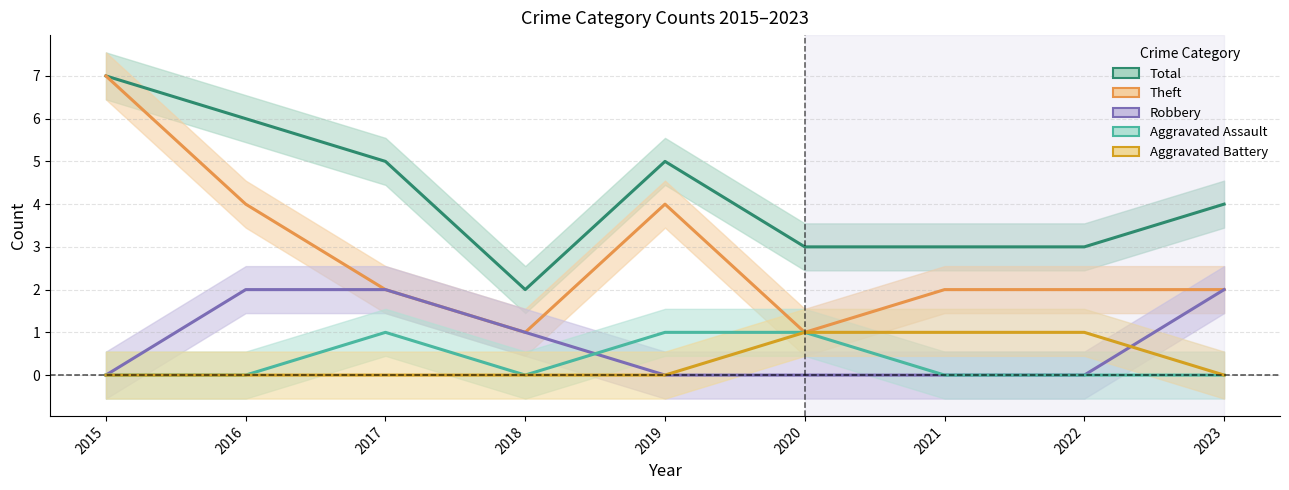

Count the number of categories in the chart.

9